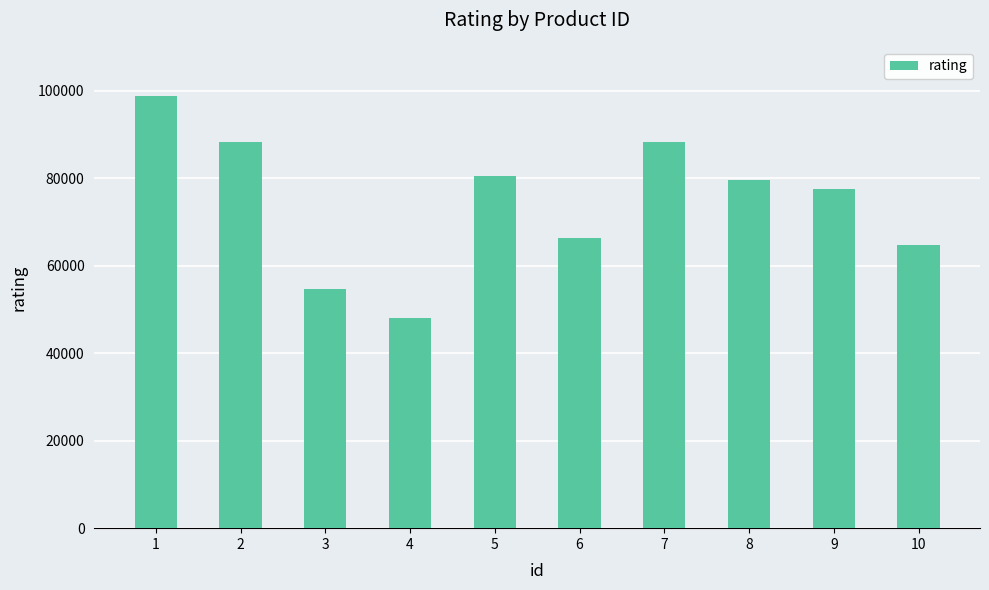

What is the value of the 3rd bar from the left?

54662